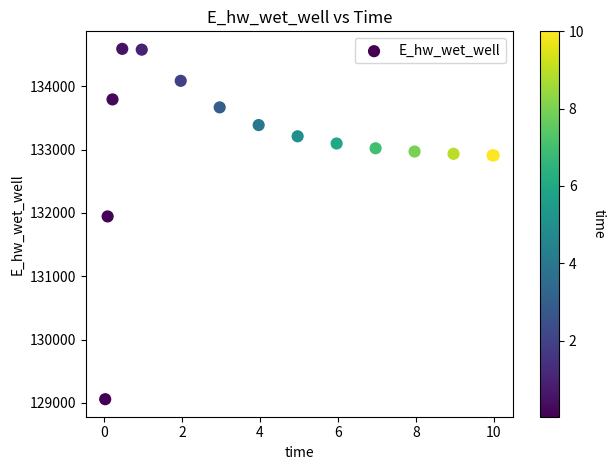

What Y value in the scatter plot is closest to 131824?

131944.6